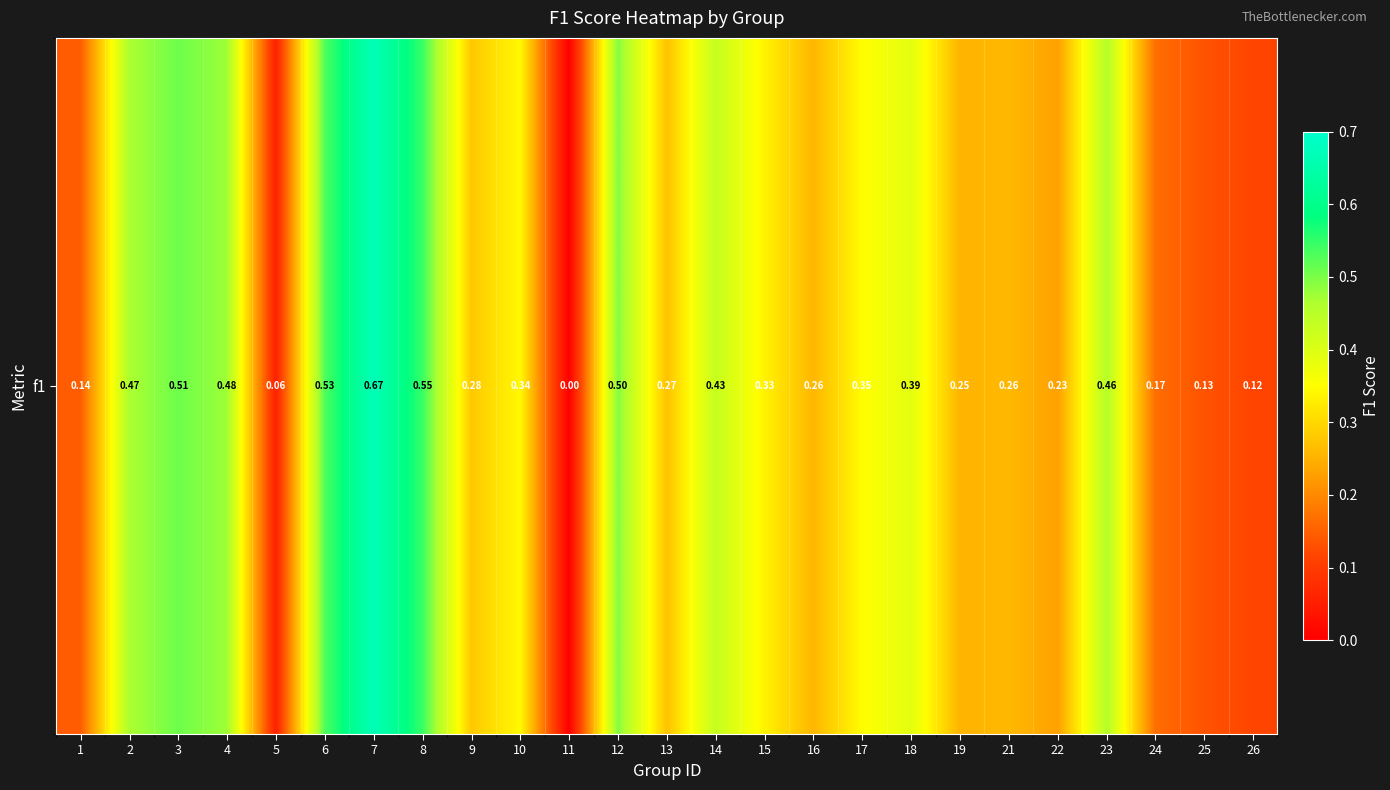

The chart shows a value of 0.8 at 8. True or false?

False